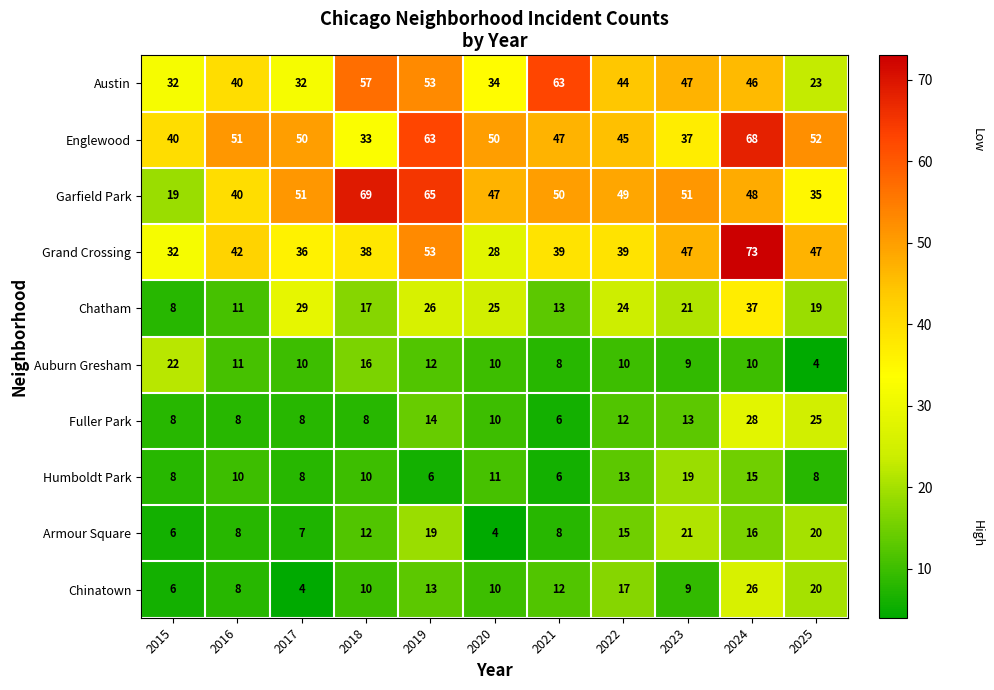

Which series changed the most between 2020 and 2025?

Grand Crossing